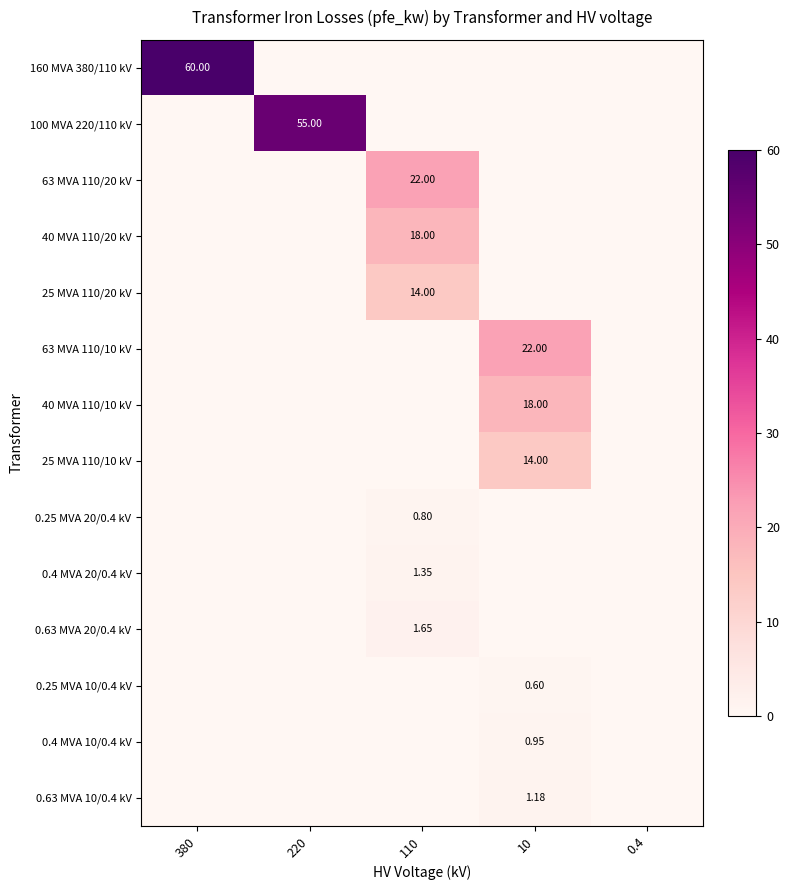

What is the difference between the maximum and second lowest values in the 0.63 MVA 20/0.4 kV series?

1.6